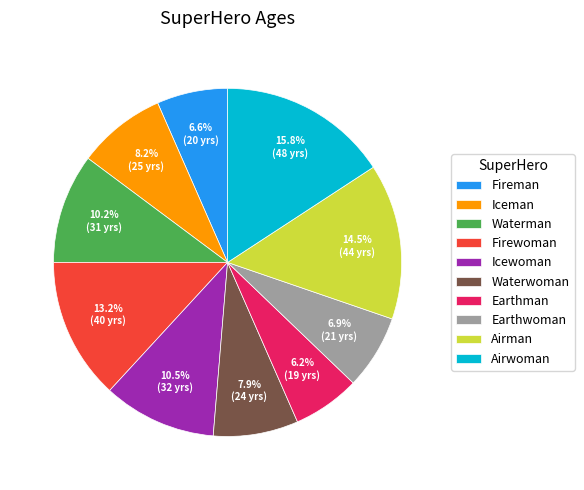

Which slice is the largest?

Airwoman